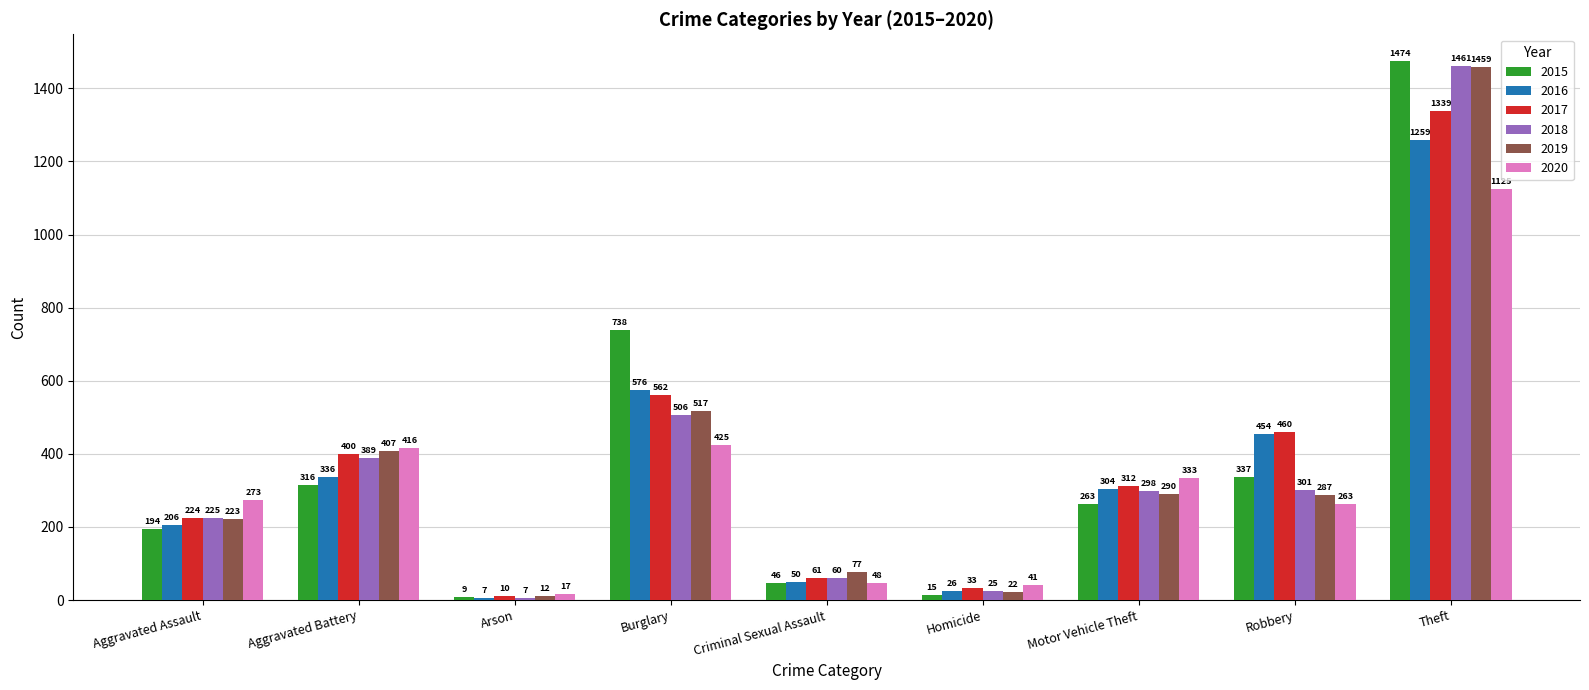

At which category is the sum across all series the highest?

Theft